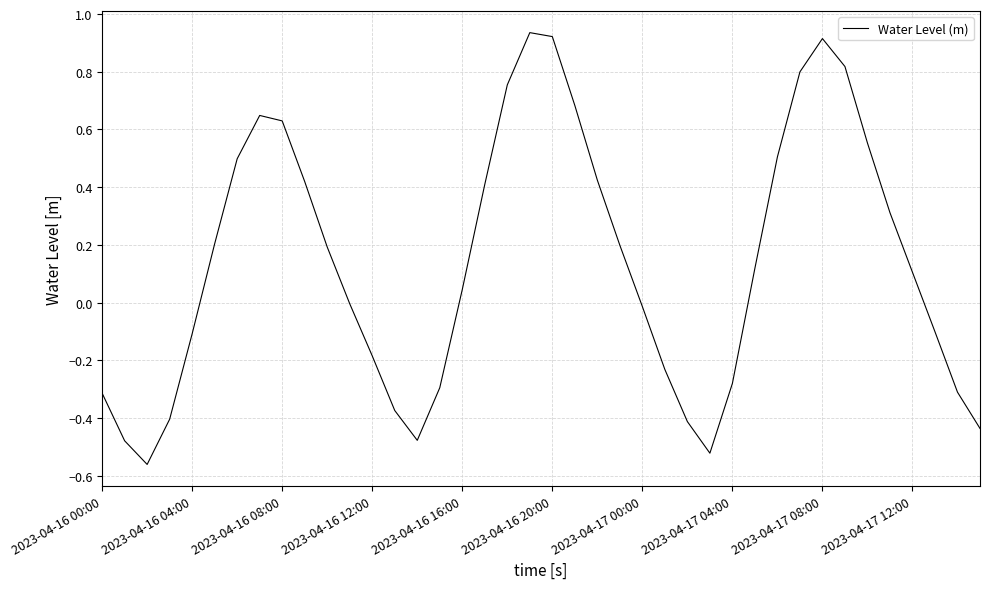

What is the difference between the maximum and minimum values?

1.5